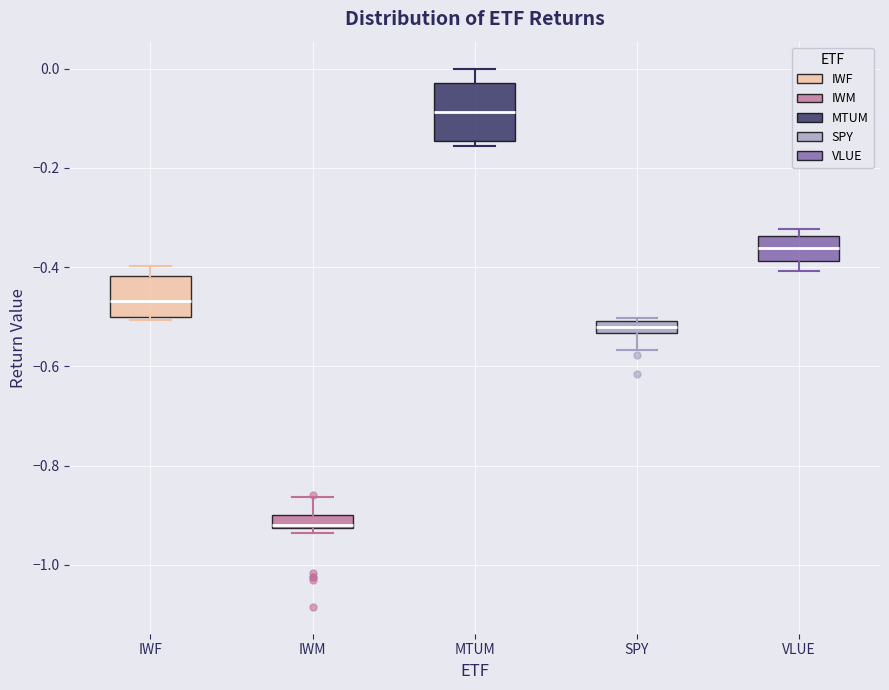

Which box's median line is the highest?

MTUM